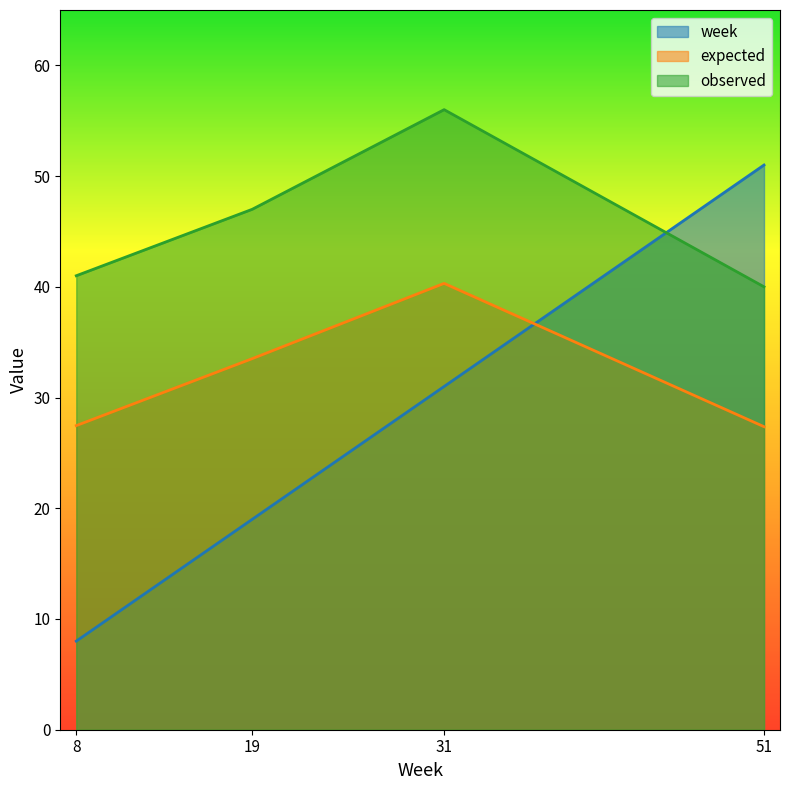

Which series has the largest total across all categories?

observed